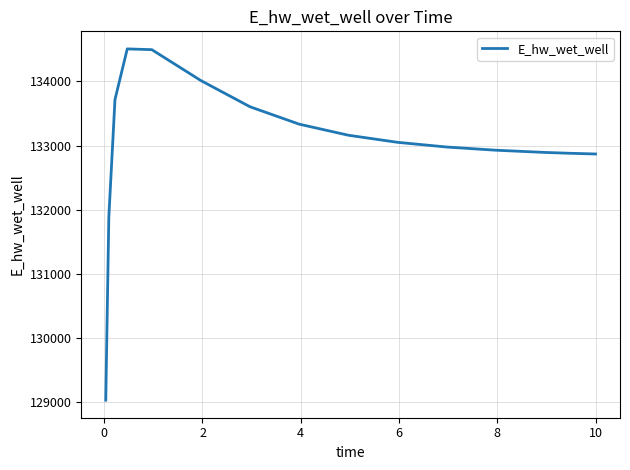

What is the minimum value shown in the chart?

129025.6